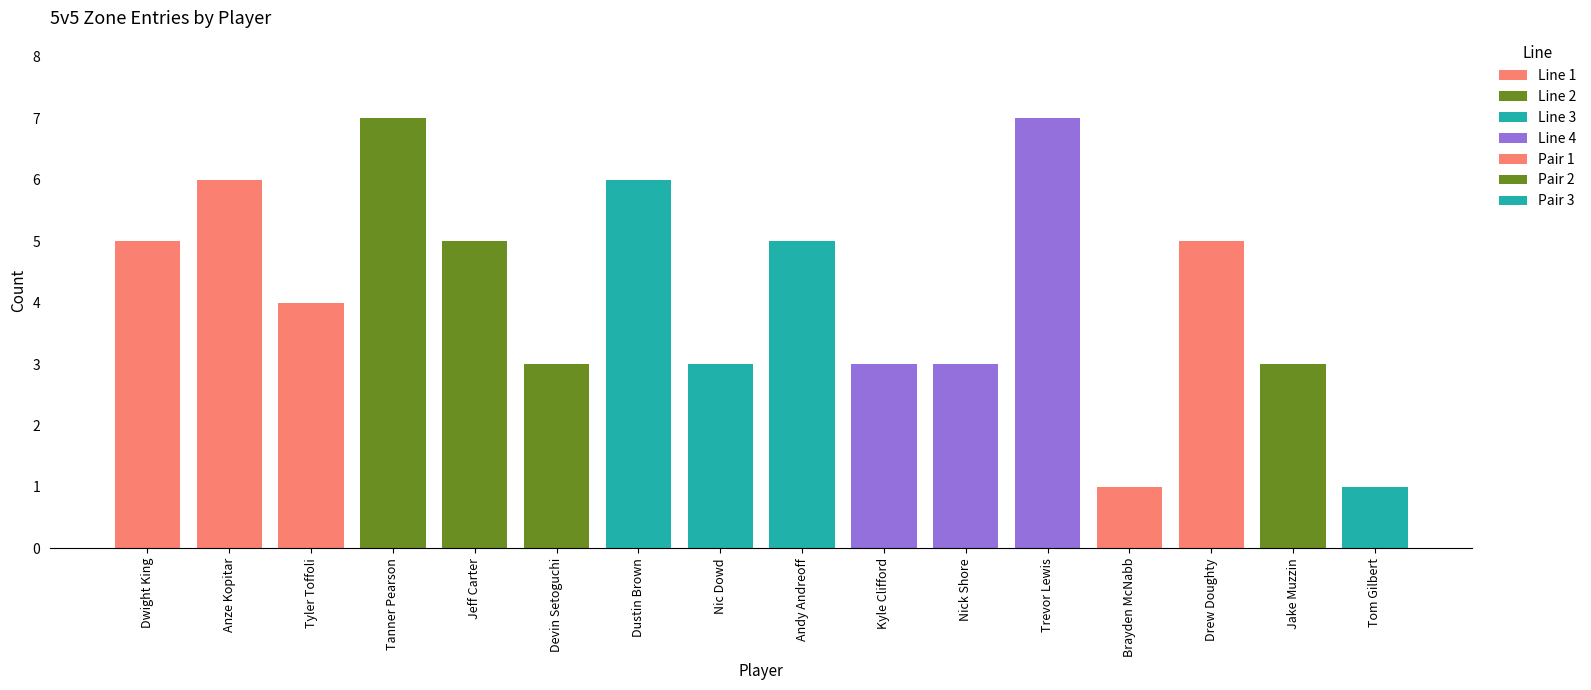

Count the number of categories in the chart.

16